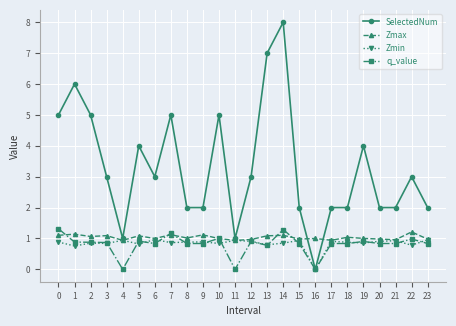

What is the greatest value displayed?

8.0